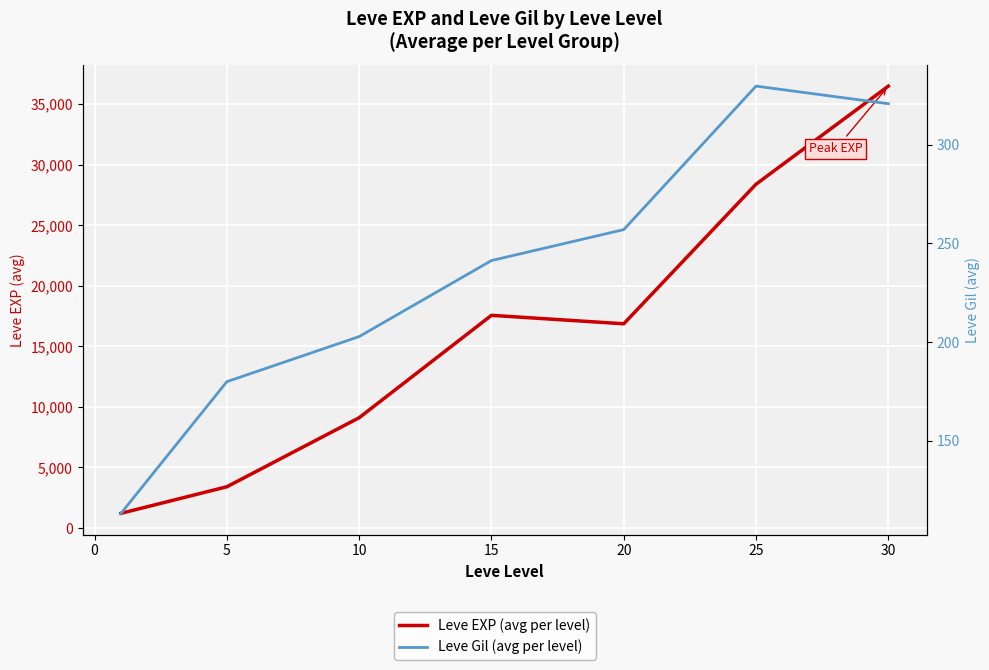

Which category has the highest value across all series?

30